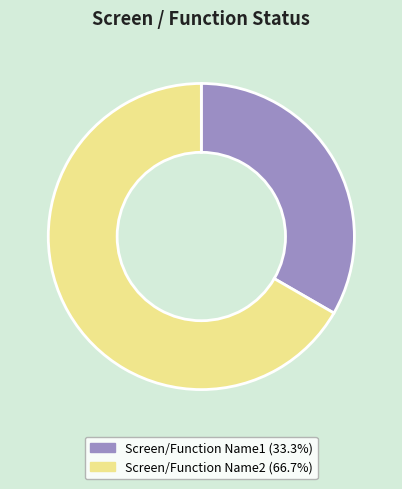

Approximately how many times larger is the value at Screen/Function Name2 compared to Screen/Function Name1?

2.0